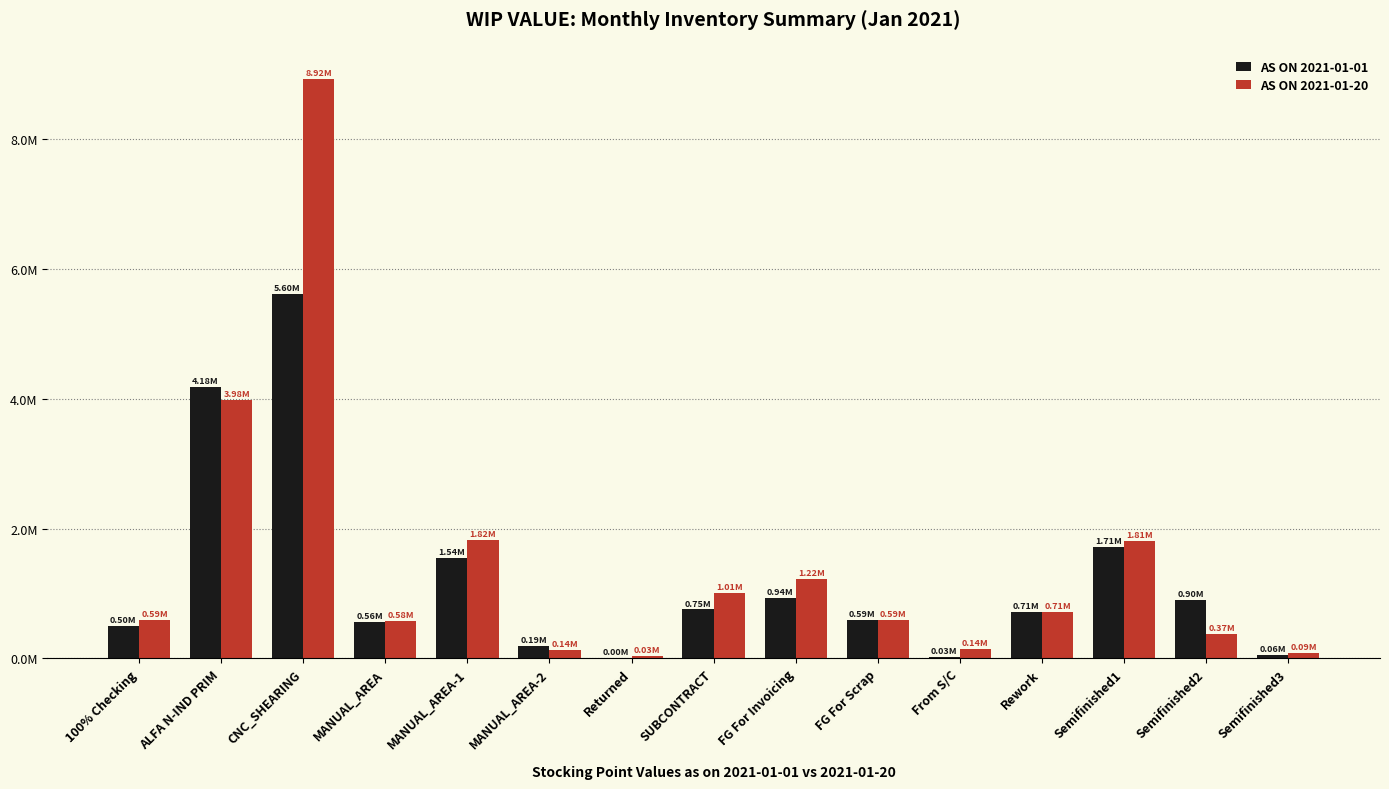

What is the difference between the highest and lowest values at Semifinished2?

525568.3